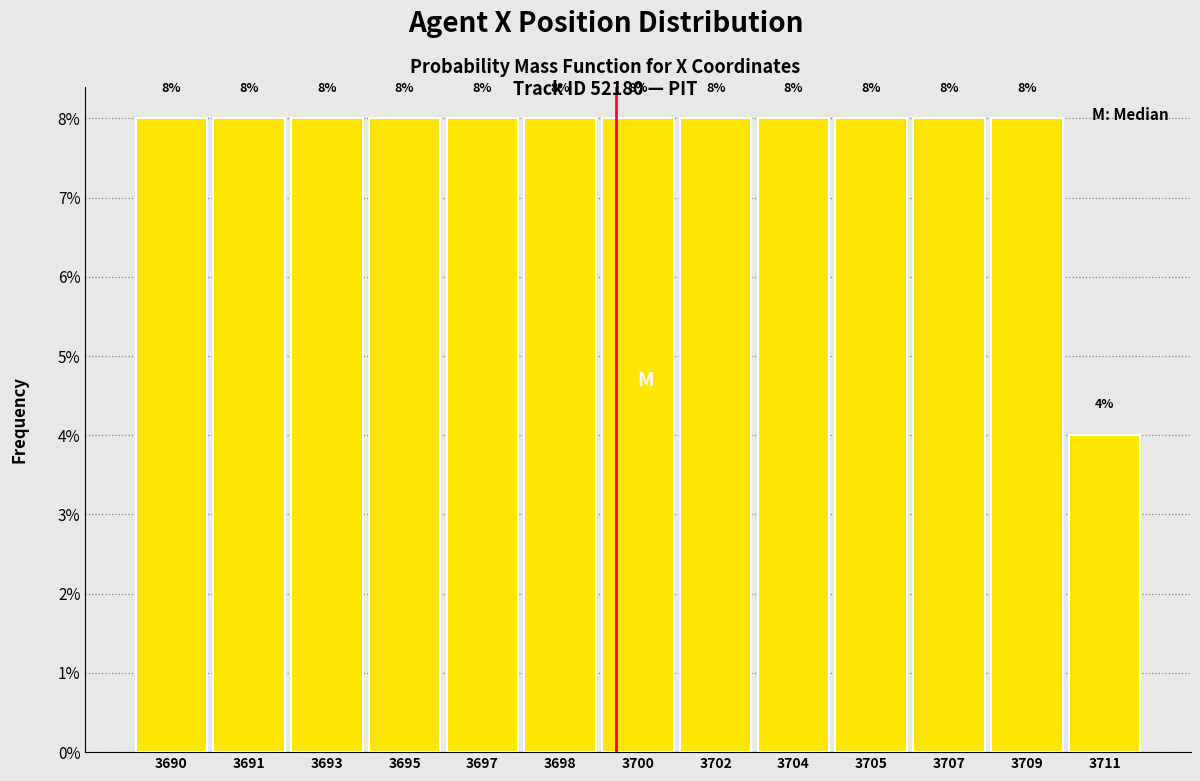

Reading left to right, list all the values displayed in this chart.

3690=8	3691=8	3693=8	3695=8	3697=8	3698=8	3700=8	3702=8	3704=8	3705=8	3707=8	3709=8	3711=4